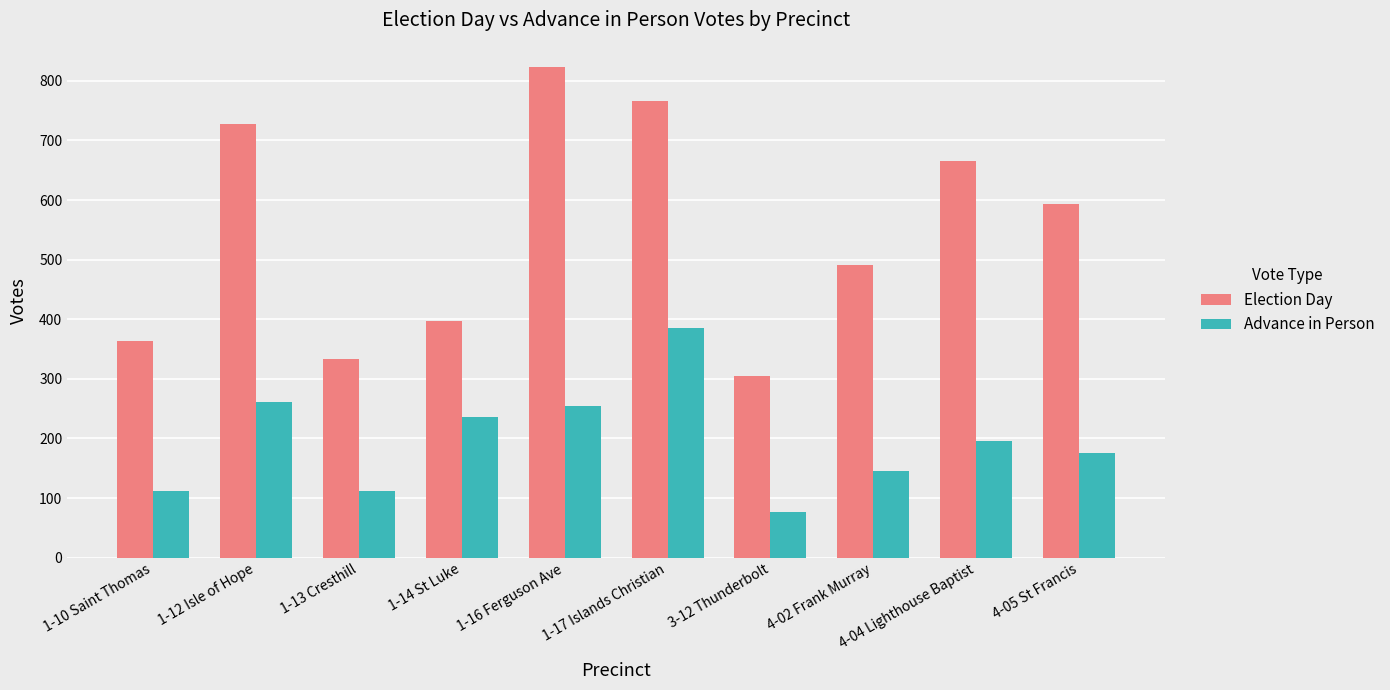

Rank the series at 1-17 Islands Christian from highest to lowest value.

Election Day, Advance in Person